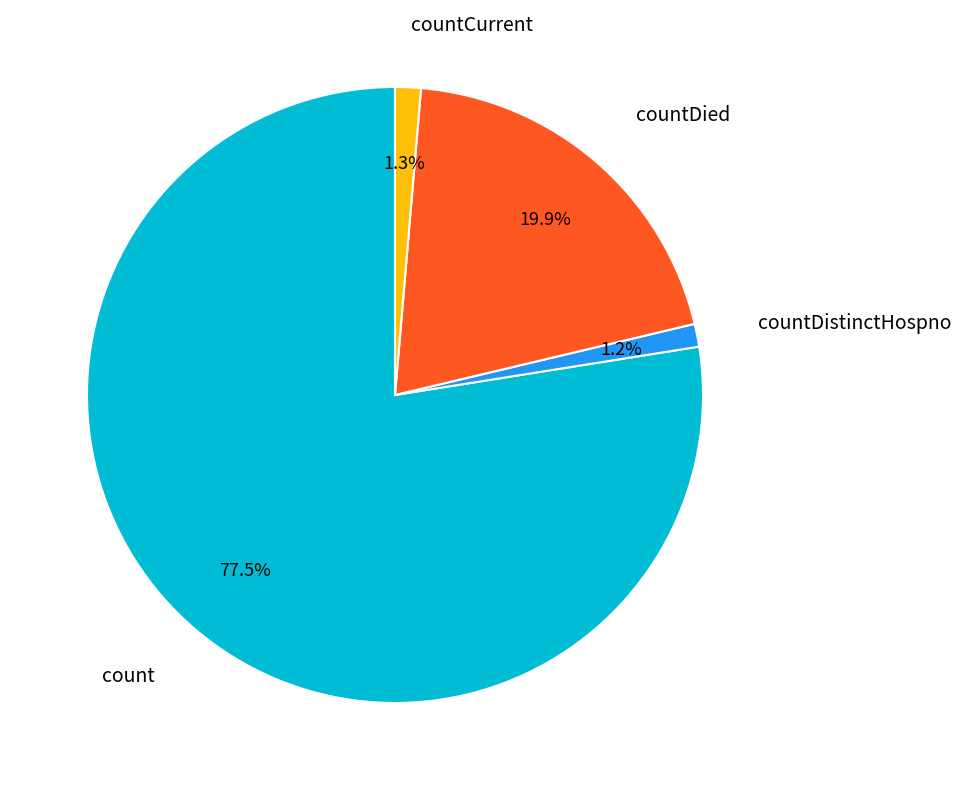

Does any single category account for the majority?

Yes